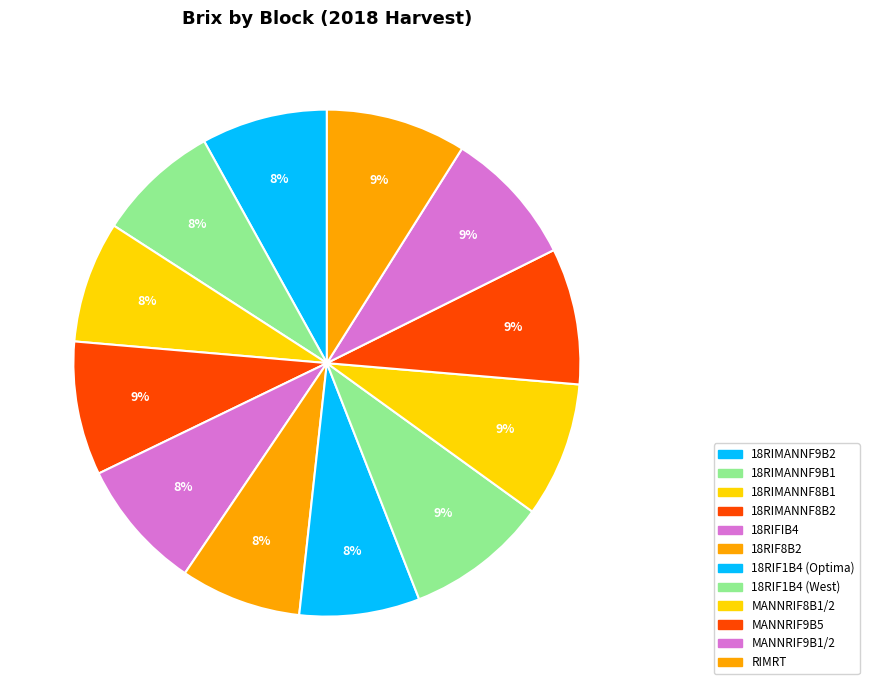

Which slice is the smallest?

18RIF1B4 (Optima)